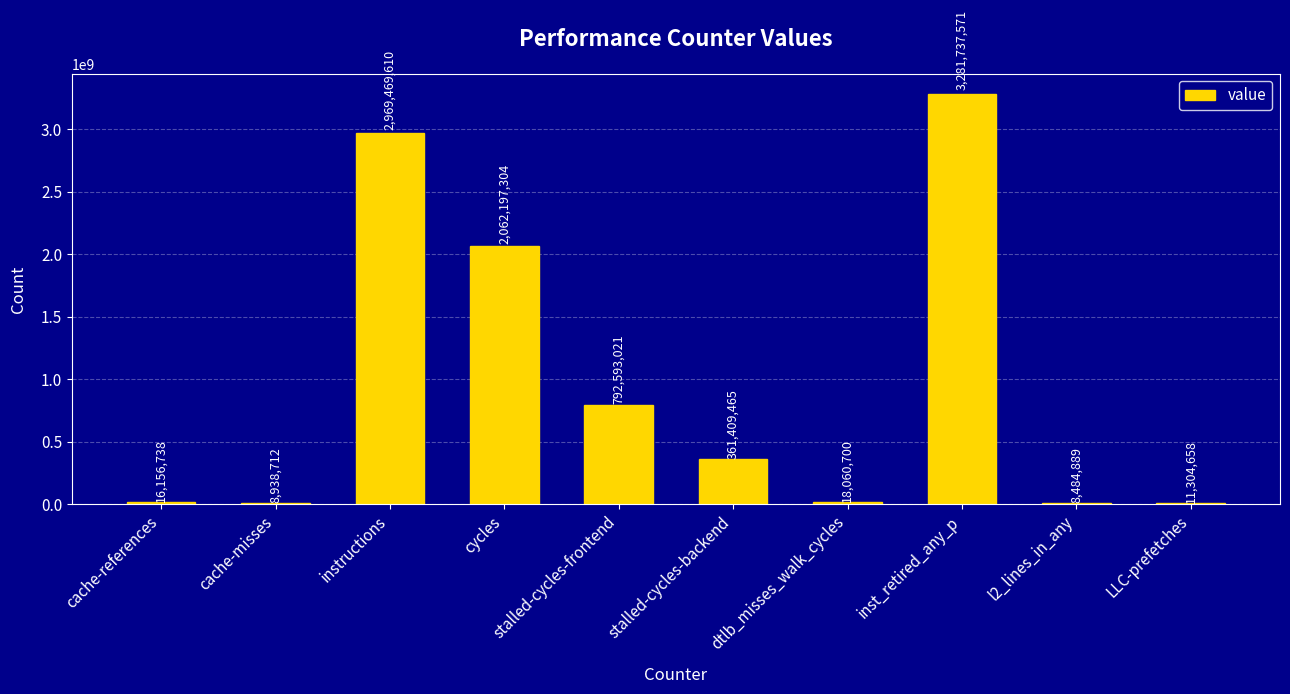

Is it true that the value at stalled-cycles-frontend is 1318243766?

False